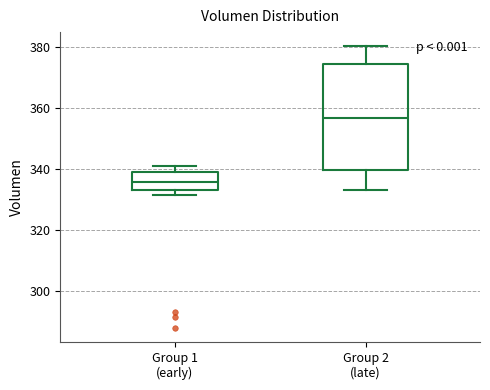

Comparing the boxes themselves (not the whiskers), which one is the tallest?

Group 2 (late)